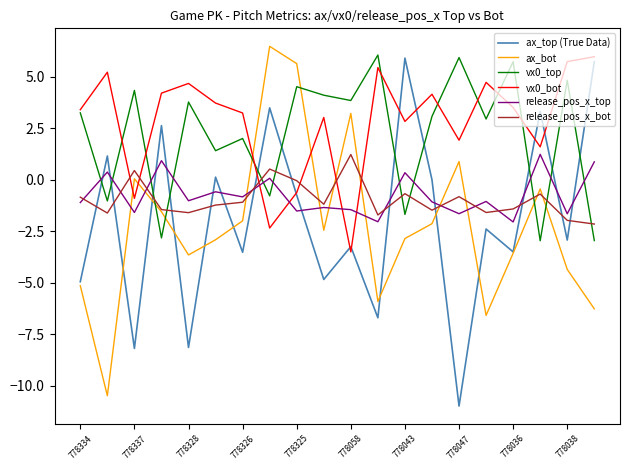

What is the greatest value displayed?

6.5